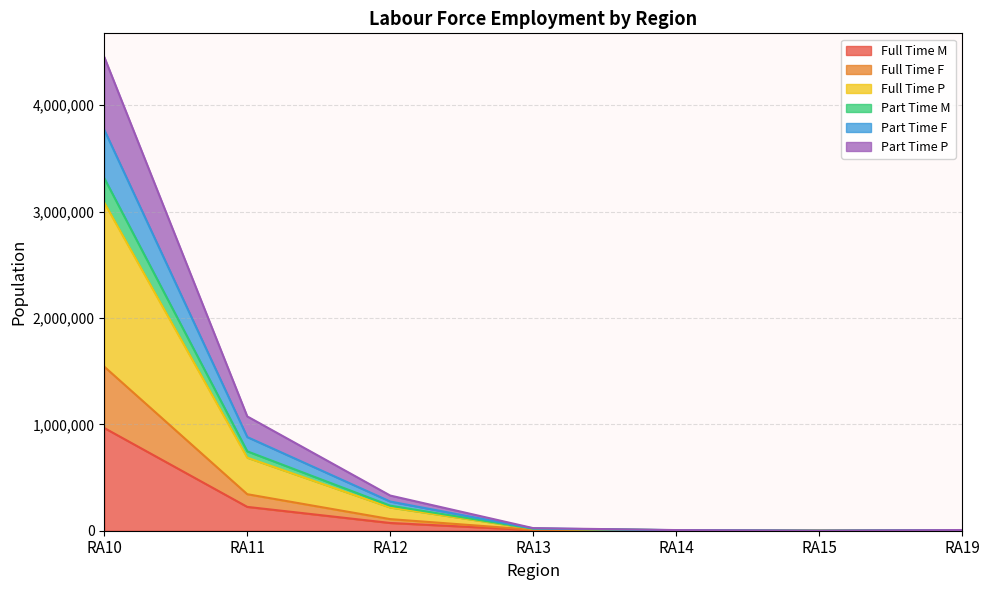

What is the greatest value displayed?

4452466